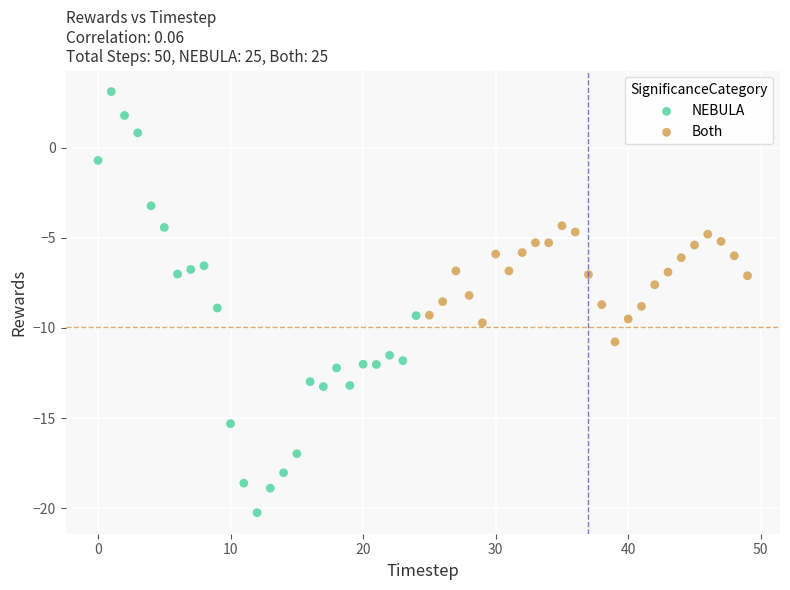

Which series contains the lowest Y value?

NEBULA